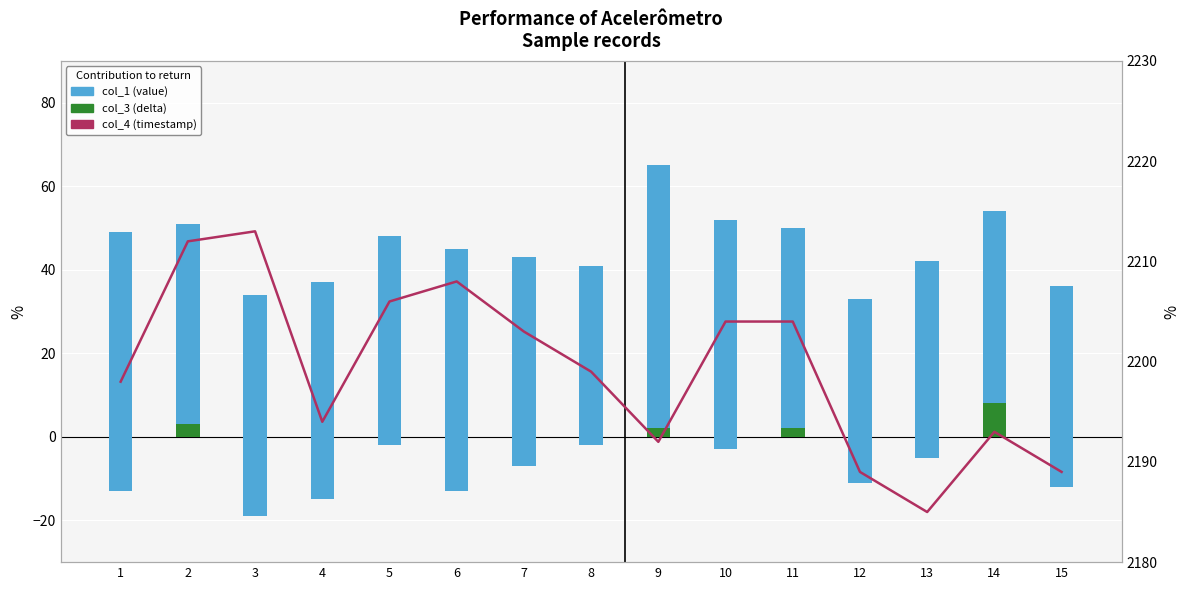

Rank the categories by col_1 (value) value from lowest to highest.

8, 12, 14, 13, 2, 11, 15, 5, 7, 4, 3, 10, 6, 1, 9